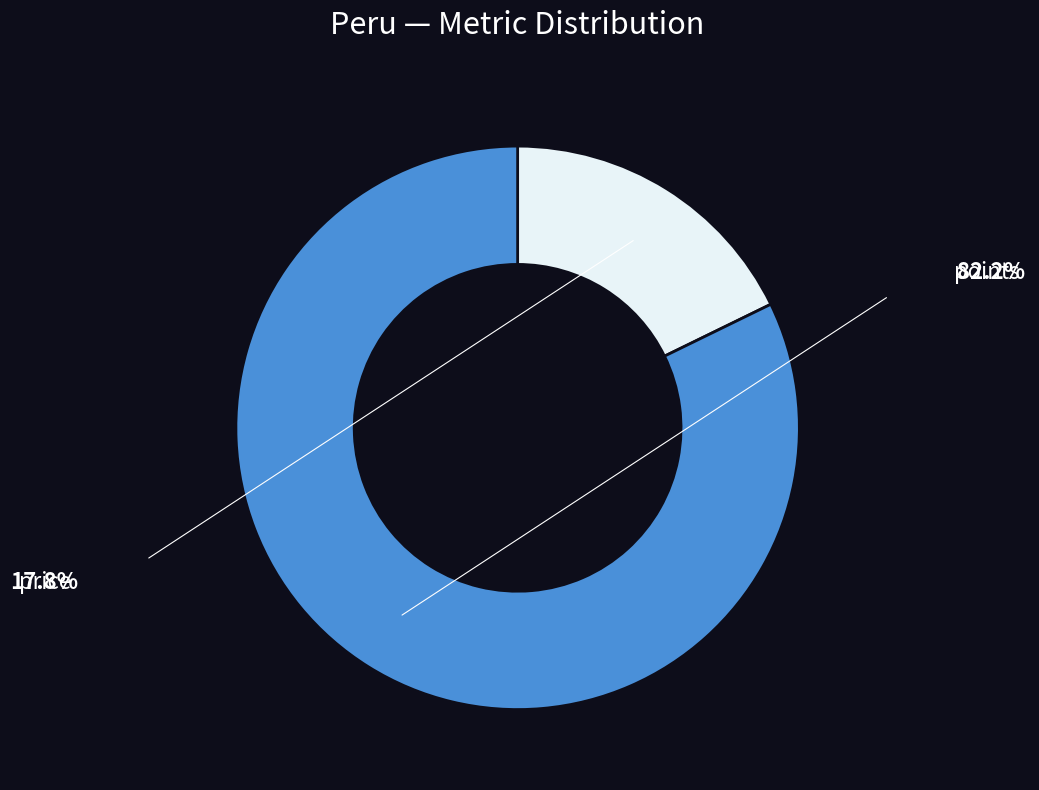

True or false: points accounts for 82% of the total.

True